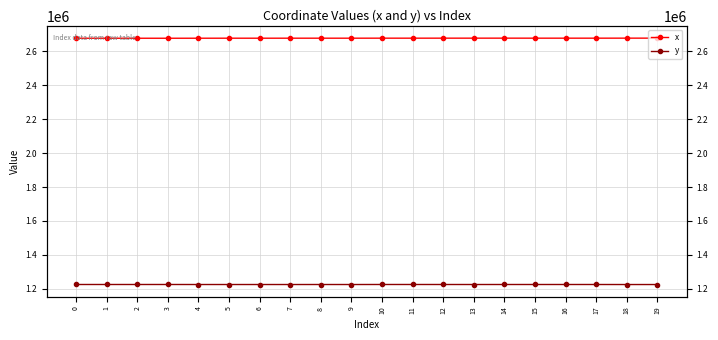

Reading right to left, list all the values displayed in this chart.

x: 19=2676781.5	18=2676753.0	17=2676606.7	16=2676593.9	15=2676605.3	14=2676735.1	13=2676684.9	12=2676676.6	11=2676582.9	10=2676630.6	9=2676496.9	8=2676492.5	7=2676504.5	6=2676403.6	5=2676453.4	4=2676336.0	3=2676162.4	2=2676204.3	1=2676183.0	0=2676184.2
y: 19=1225879.5	18=1225882.4	17=1226052.1	16=1226078.2	15=1226069.4	14=1226048.5	13=1226010.7	12=1226069.7	11=1226125.4	10=1226130.0	9=1225948.5	8=1226026.6	7=1225941.1	6=1225973.2	5=1225960.2	4=1225990.3	3=1226117.9	2=1226089.0	1=1226103.7	0=1226102.9